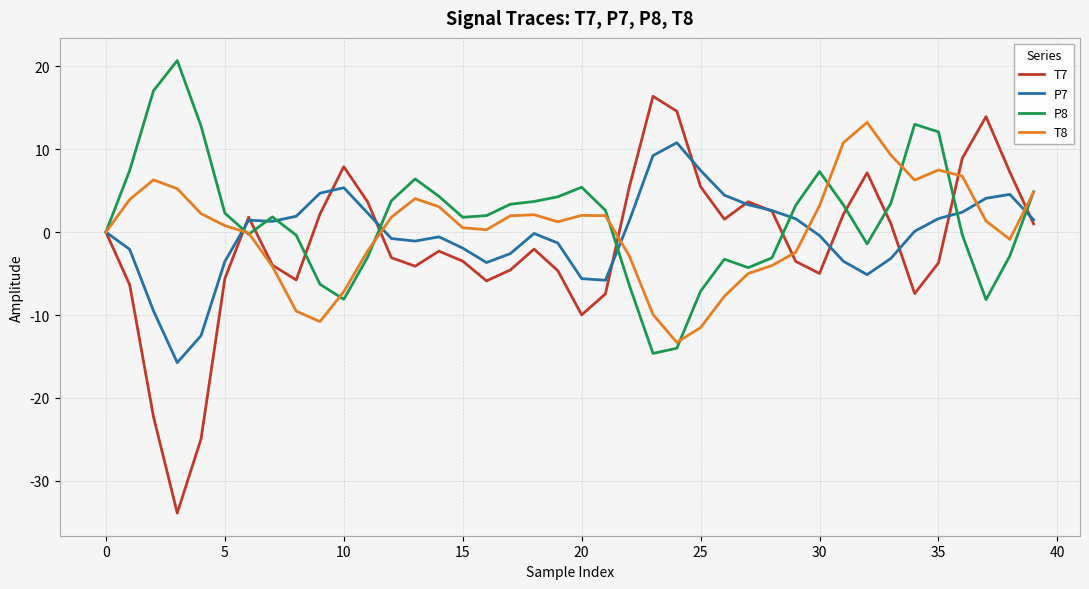

What is the minimum value shown in the chart?

-33.9